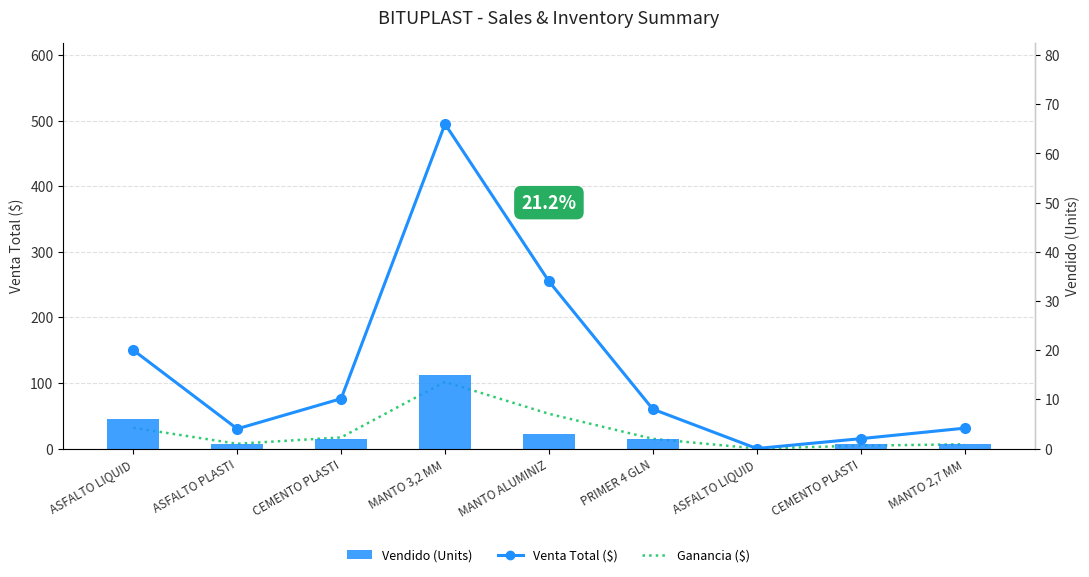

Which series has the widest spread of values?

Venta Total ($)